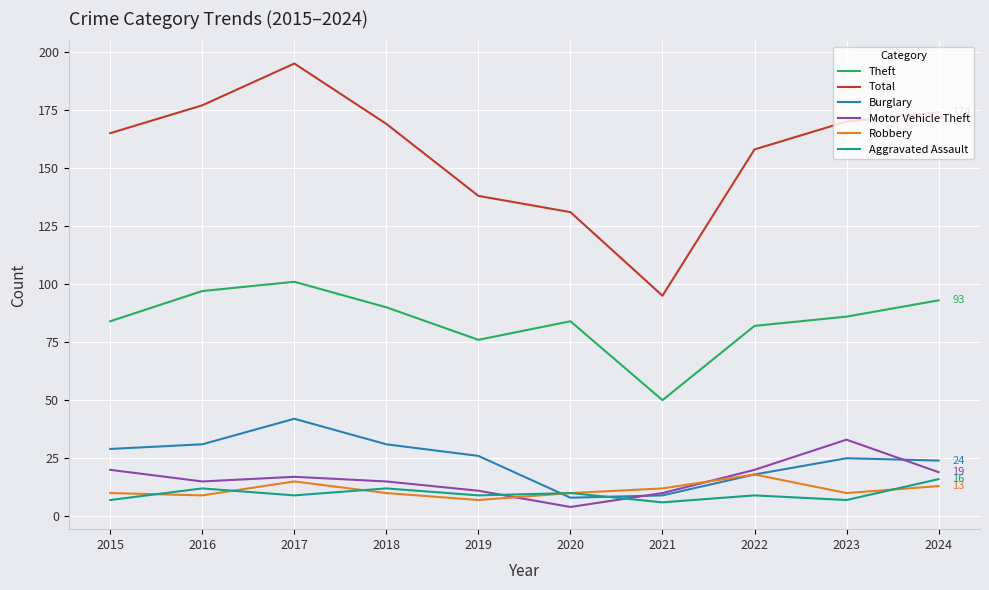

Which series changed the most between 2018 and 2019?

Total